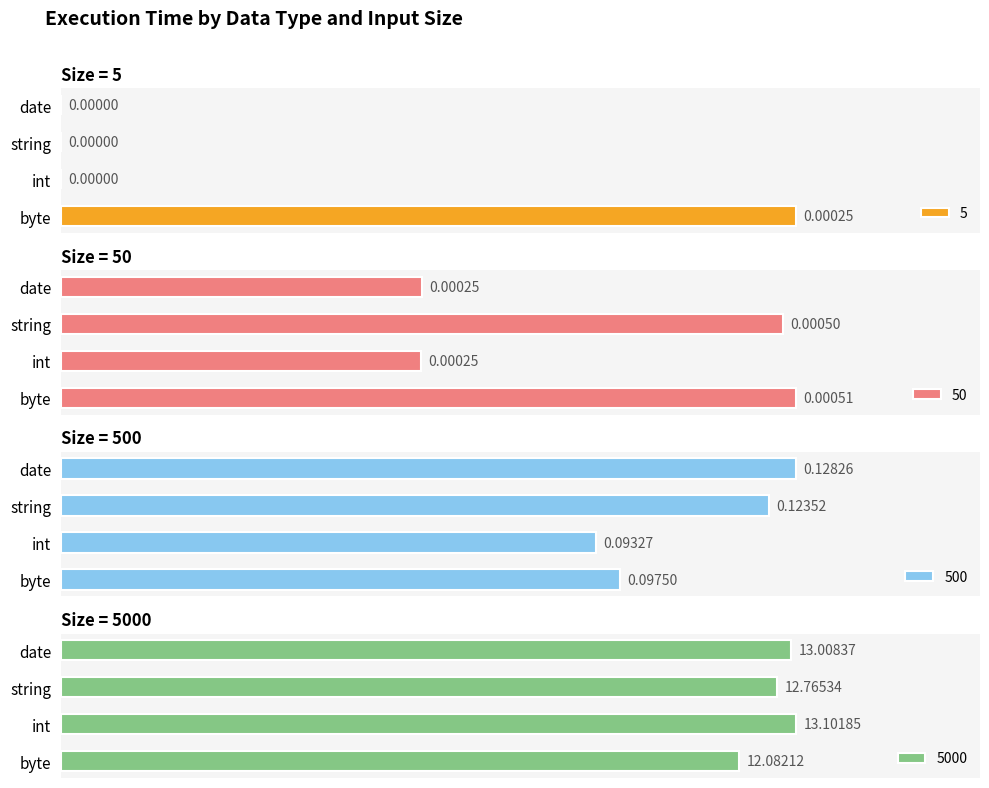

At how many categories does at least one series exceed 4?

4